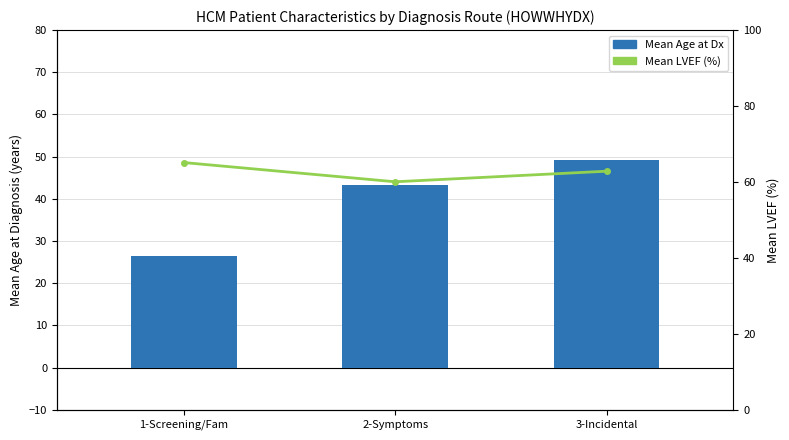

What is the value of the Mean LVEF (%) bar at the 1st from the left?

65.1